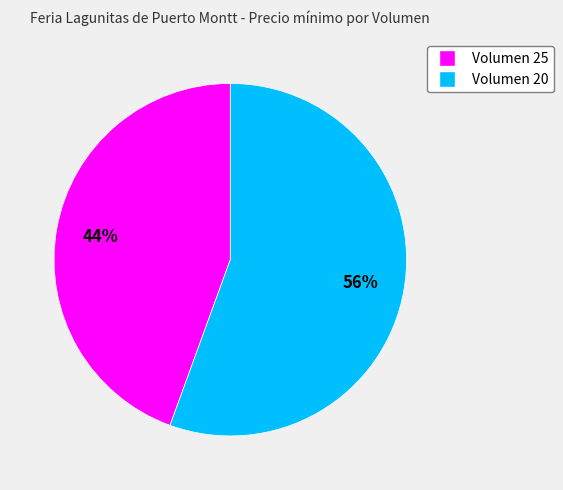

The Volumen 25 slice represents 35% of the pie. True or false?

False